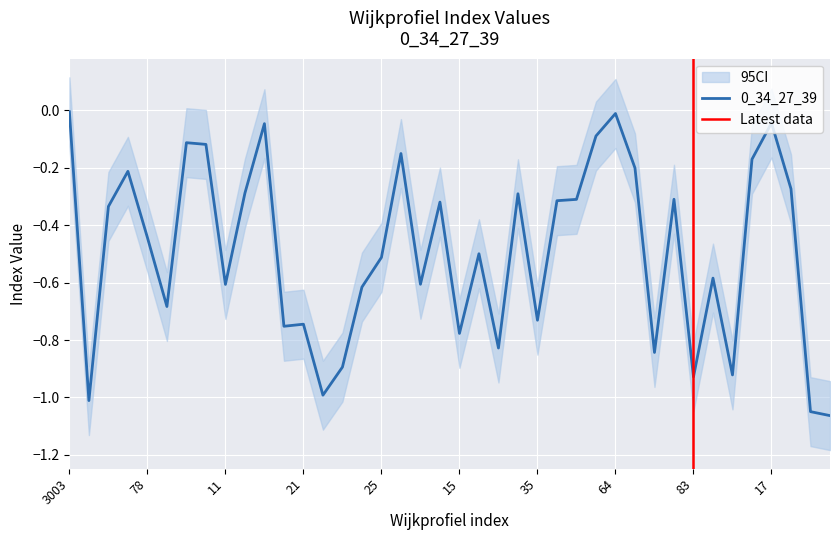

How many interior local valleys (lower than both neighbors) does the data have?

12